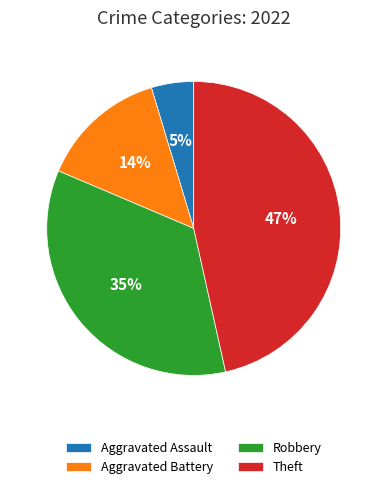

Which category has the biggest portion of the pie?

Theft